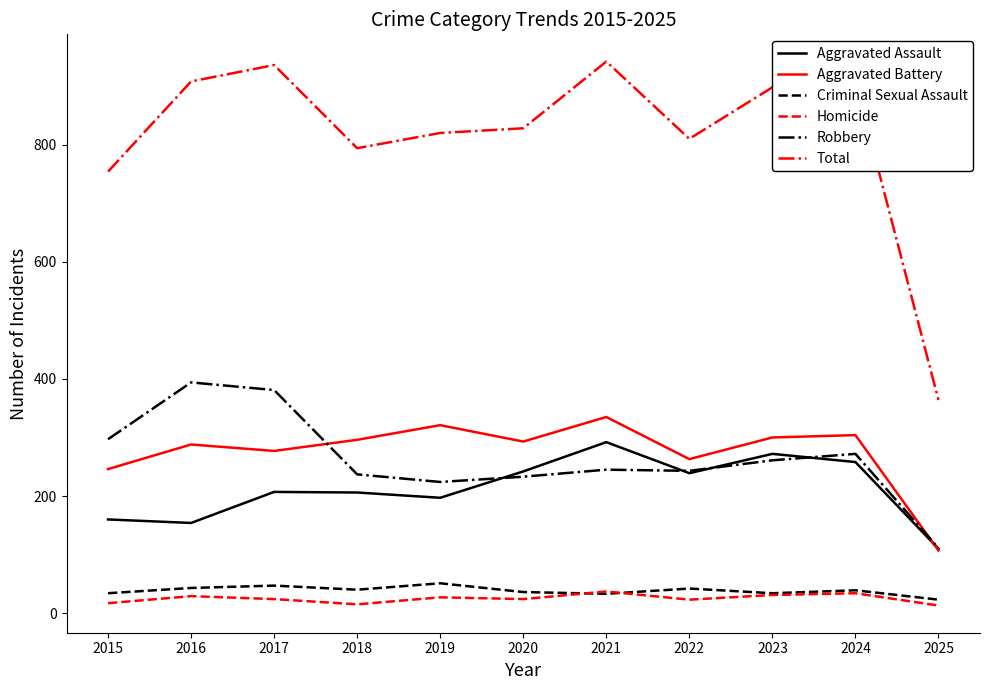

Which series has the widest spread of values?

Total